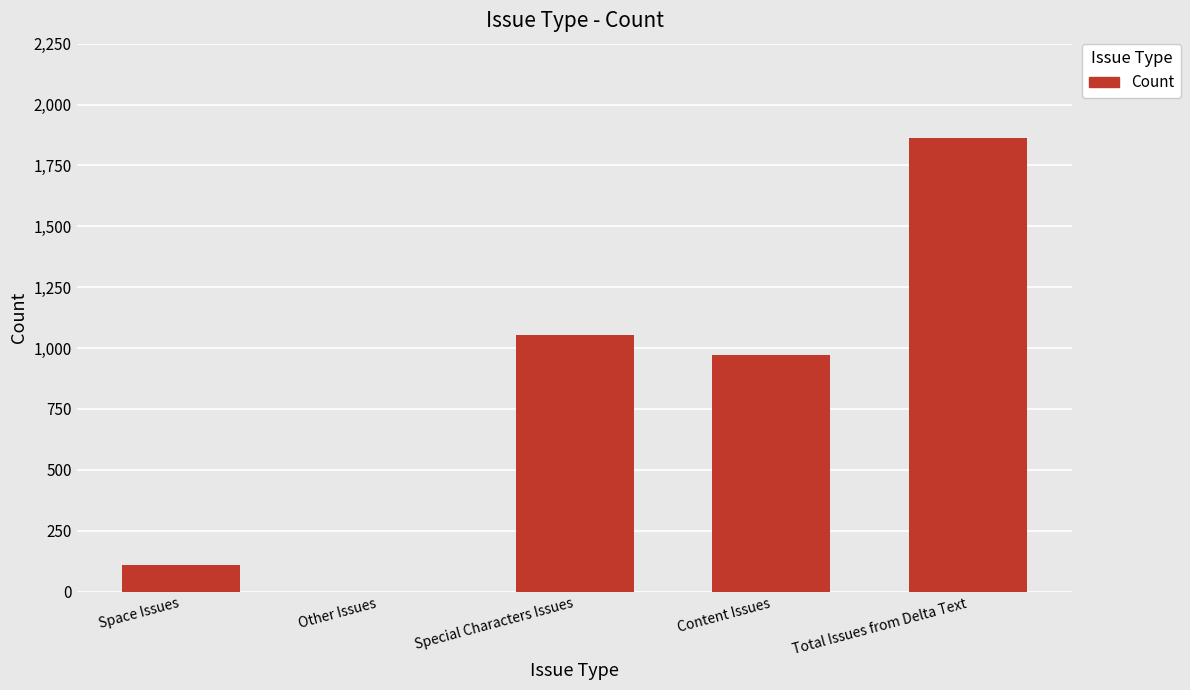

What is the greatest value displayed?

1861